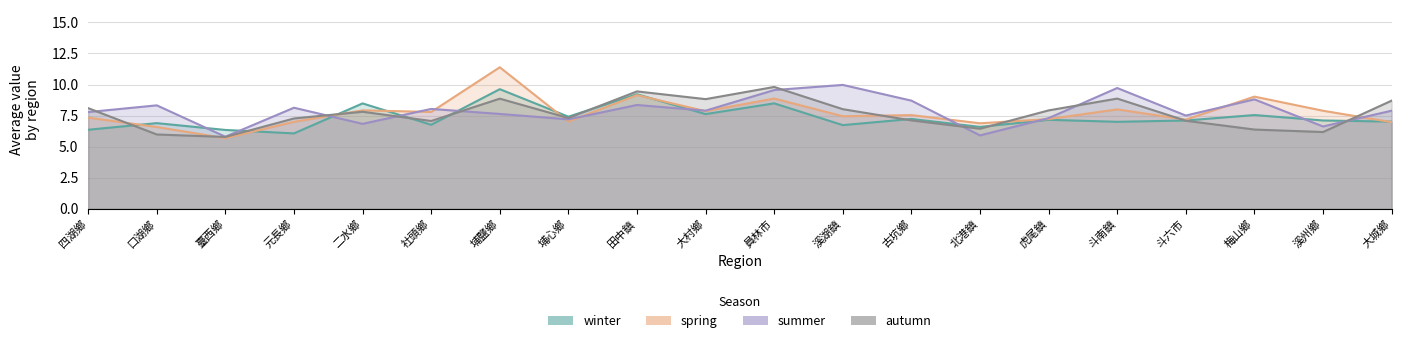

The summer series shows 7.8 at 四湖鄉. True or false?

True